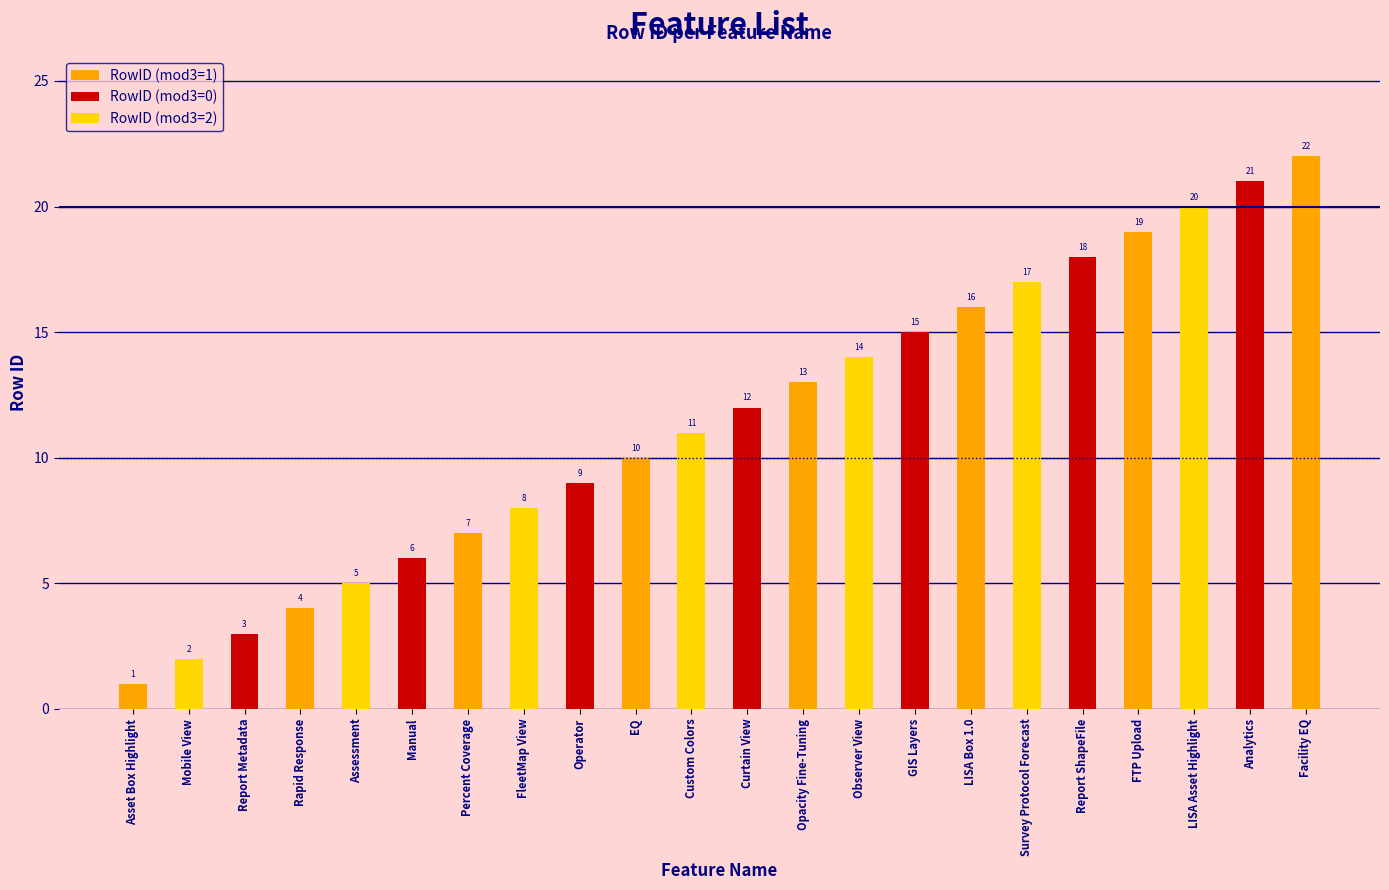

Rank the categories by value from lowest to highest.

Asset Box Highlight, Mobile View, Report Metadata, Rapid Response, Assessment, Manual, Percent Coverage, FleetMap View, Operator, EQ, Custom Colors, Curtain View, Opacity Fine-Tuning, Observer View, GIS Layers, LISA Box 1.0, Survey Protocol Forecast, Report ShapeFile, FTP Upload, LISA Asset Highlight, Analytics, Facility EQ